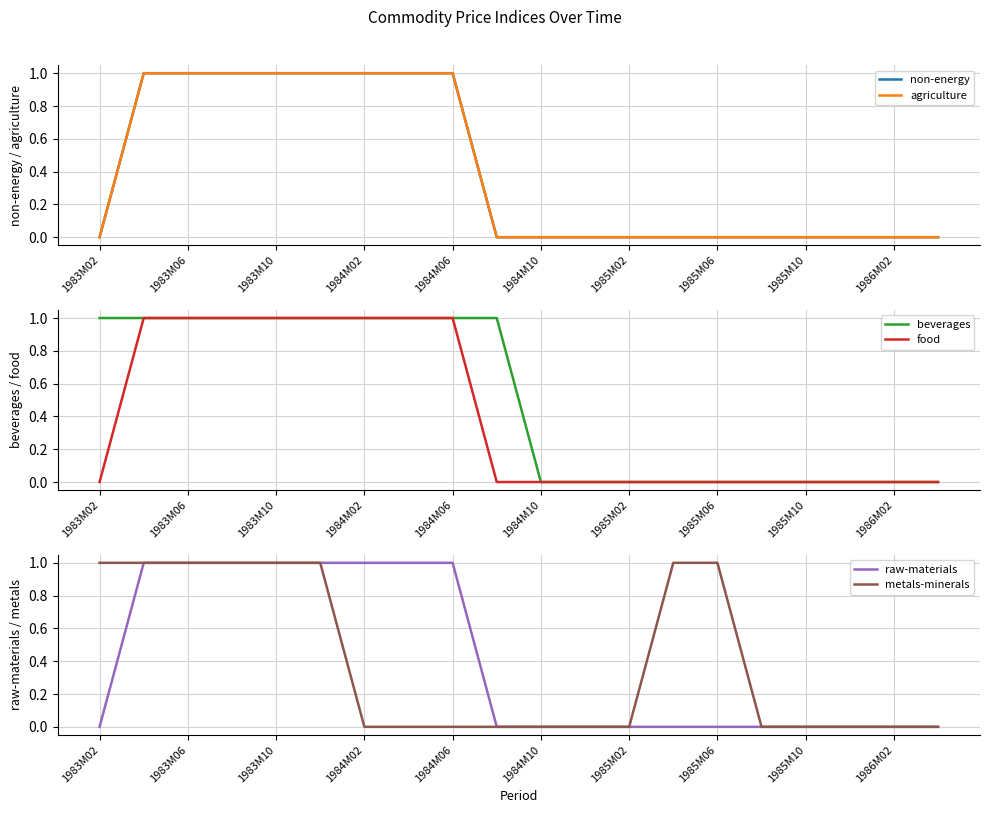

How many lines are shown in the chart?

6